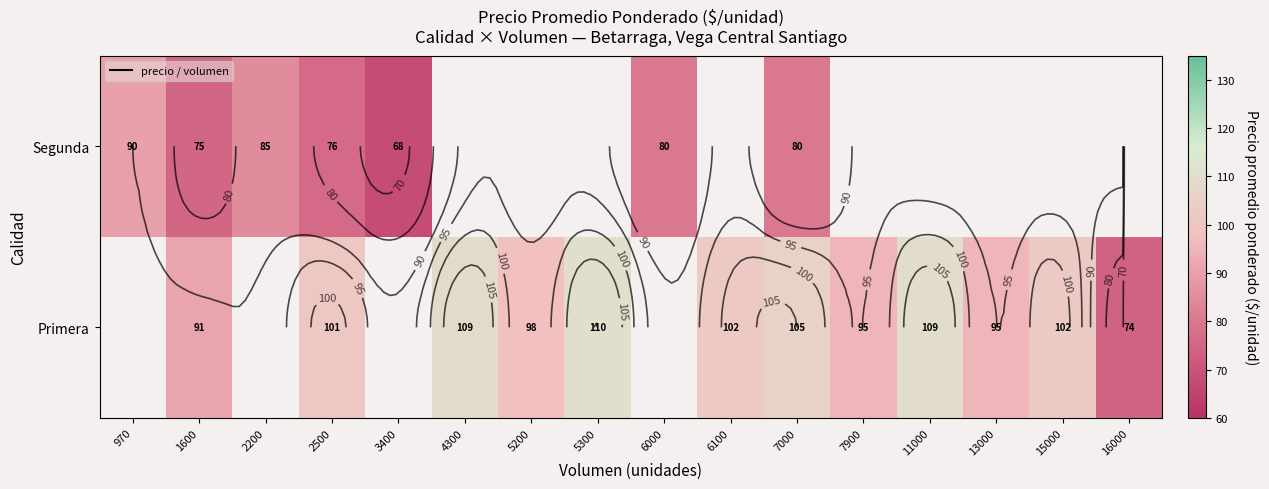

The Primera series shows 143.7 at 5200. True or false?

False